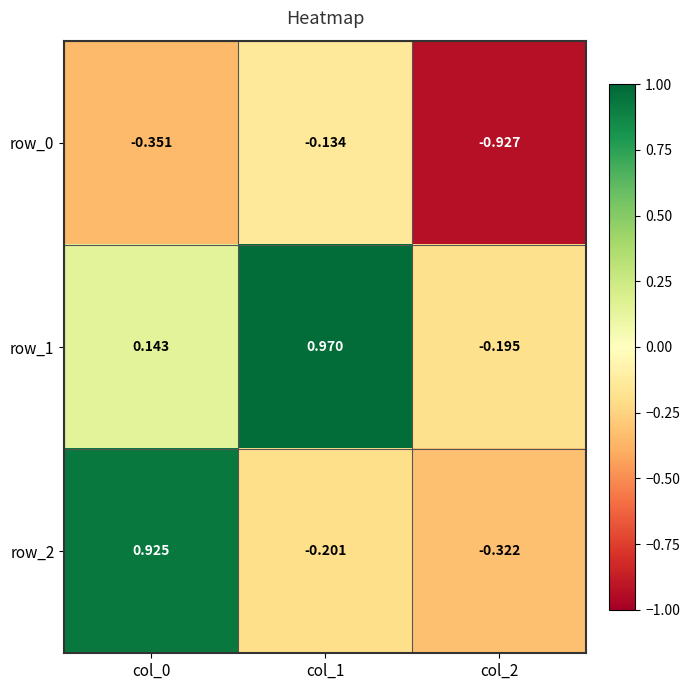

What is the difference between the row_0 values at col_2 and col_1?

0.8